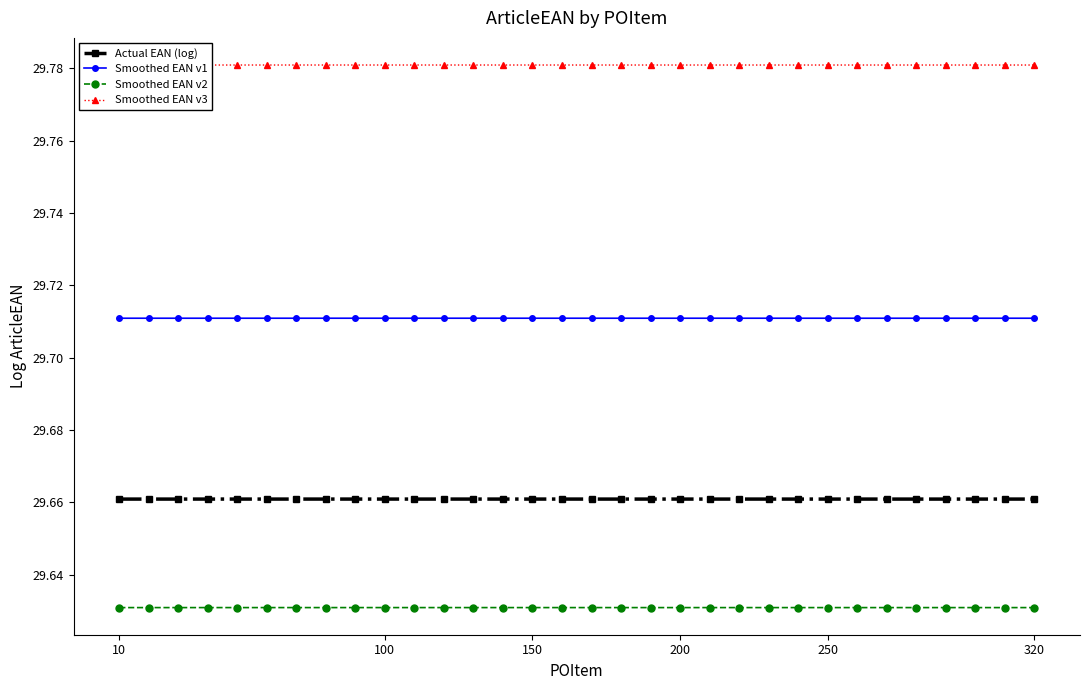

What is the minimum value shown in the chart?

29.6